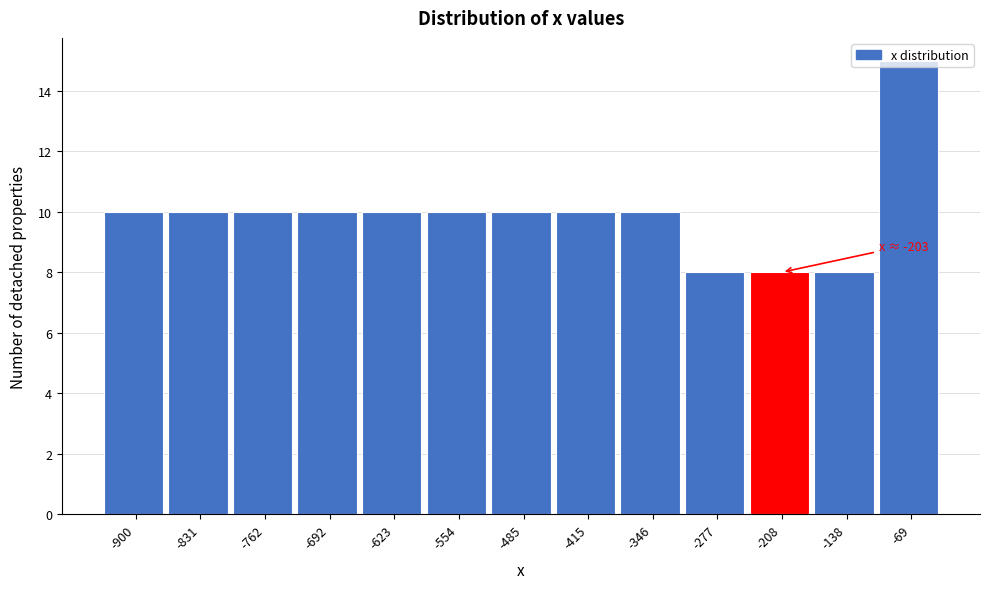

What is the sum of all values?

129